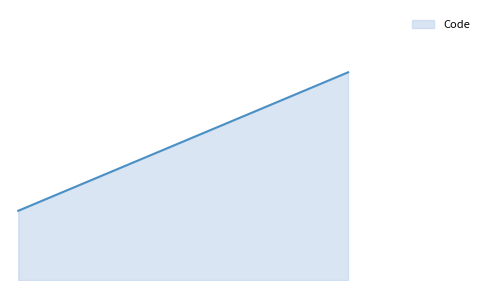

Is this an area chart (filled region under the line)?

Yes